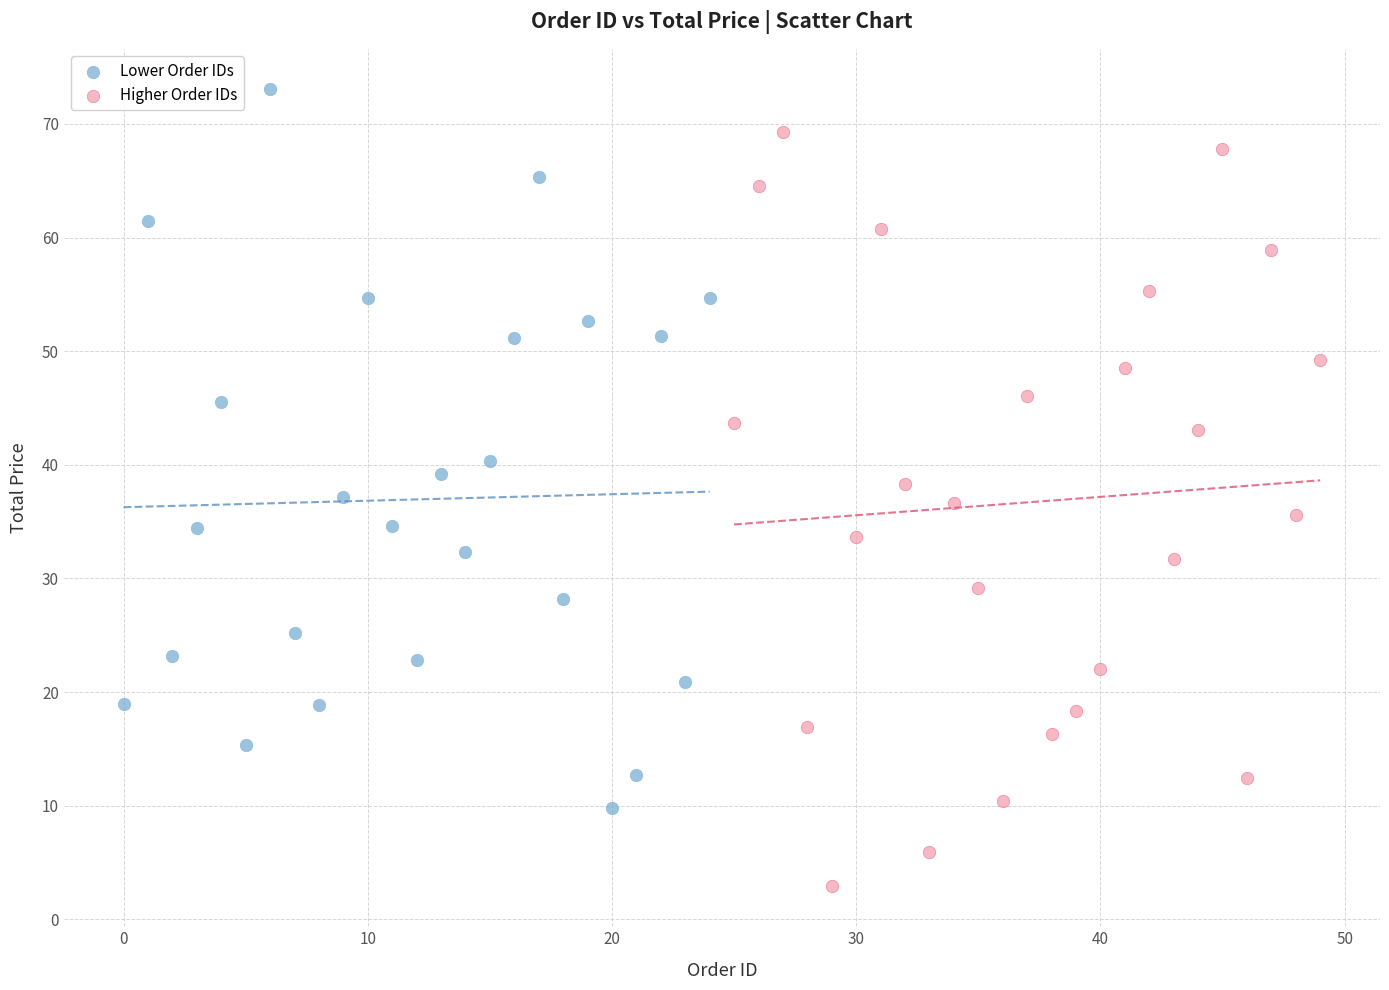

What are all the series names shown in the legend?

Lower Order IDs, Higher Order IDs